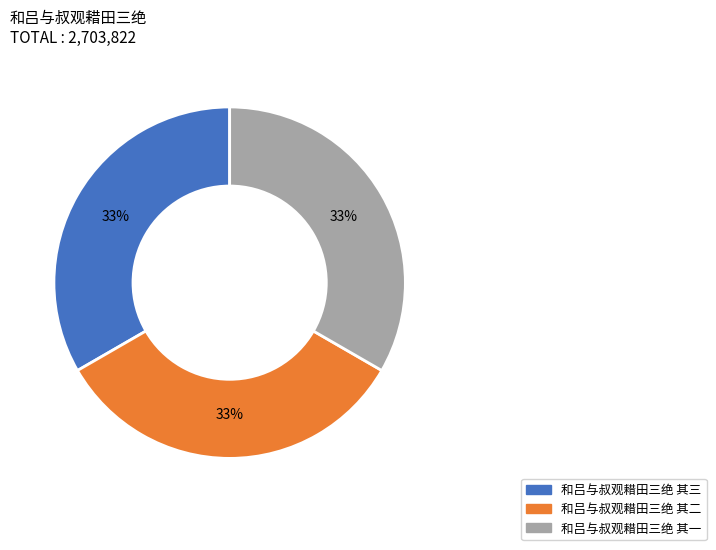

Approximately how many times larger is the value at 和吕与叔观耤田三绝 其三 compared to 和吕与叔观耤田三绝 其二?

1.0